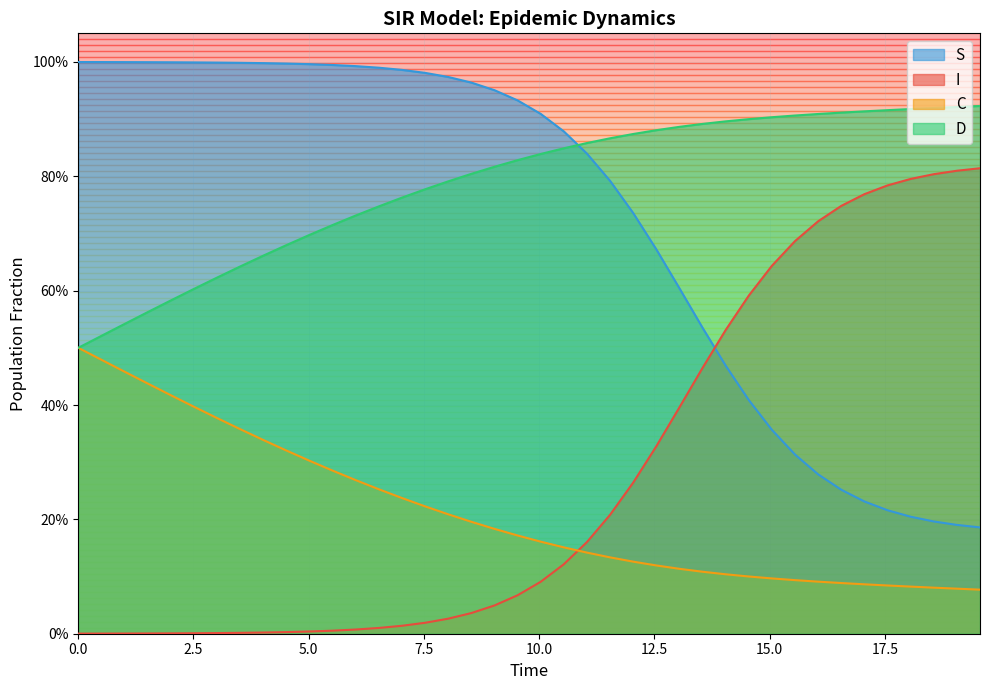

How many categories are shown in the chart?

40